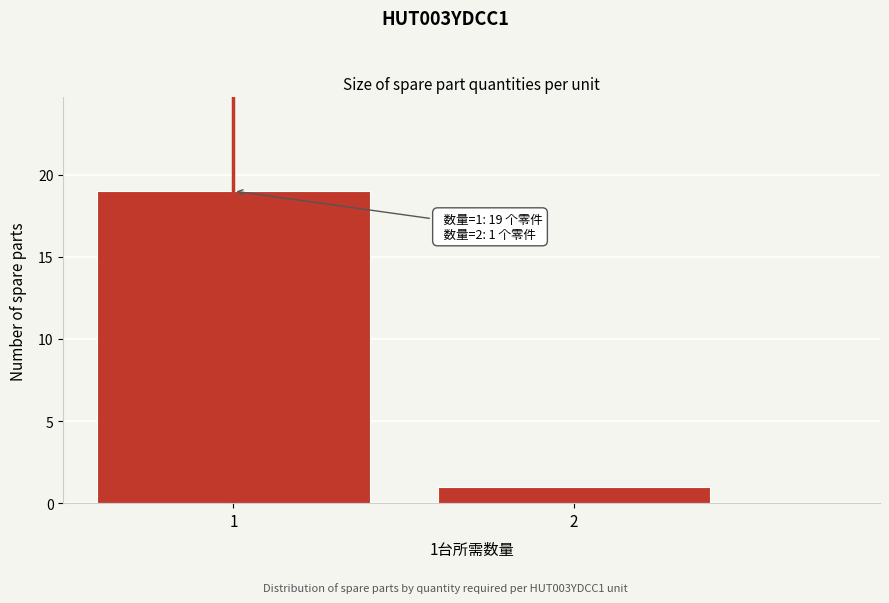

Reading left to right, what are all the values shown in this chart?

1=19	2=1